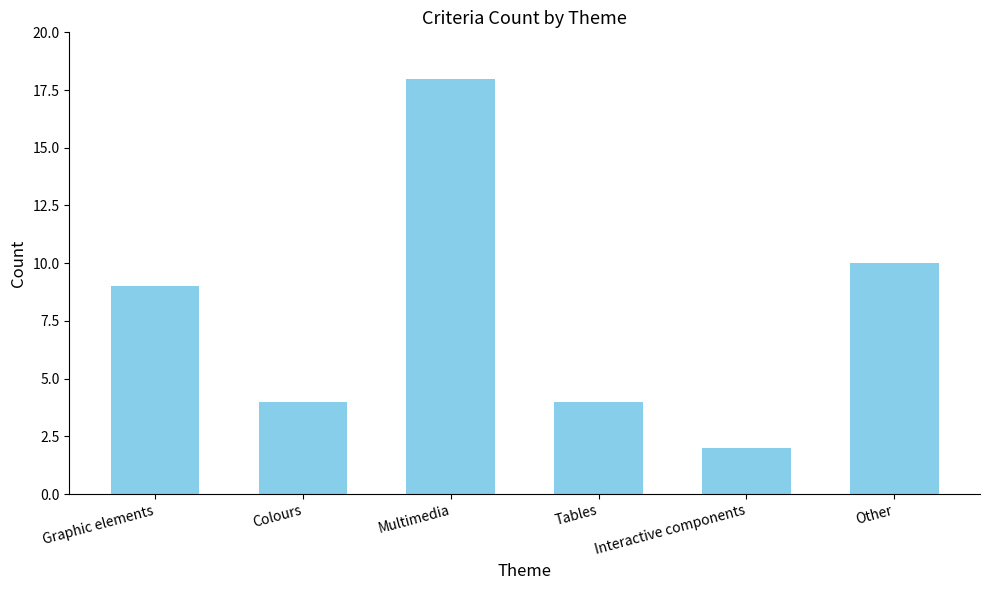

What position from the right is Multimedia?

4